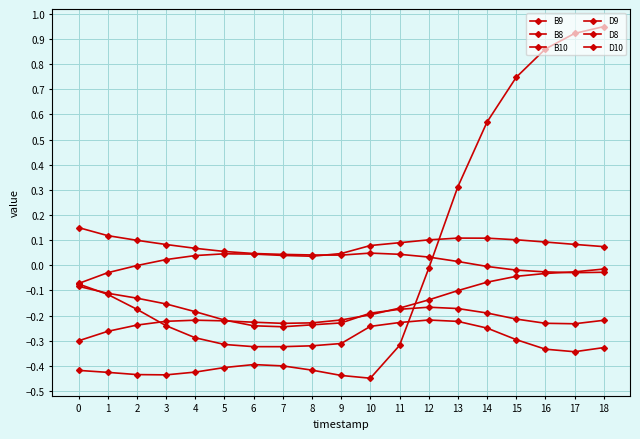

Is this an area chart (filled region under the line)?

No